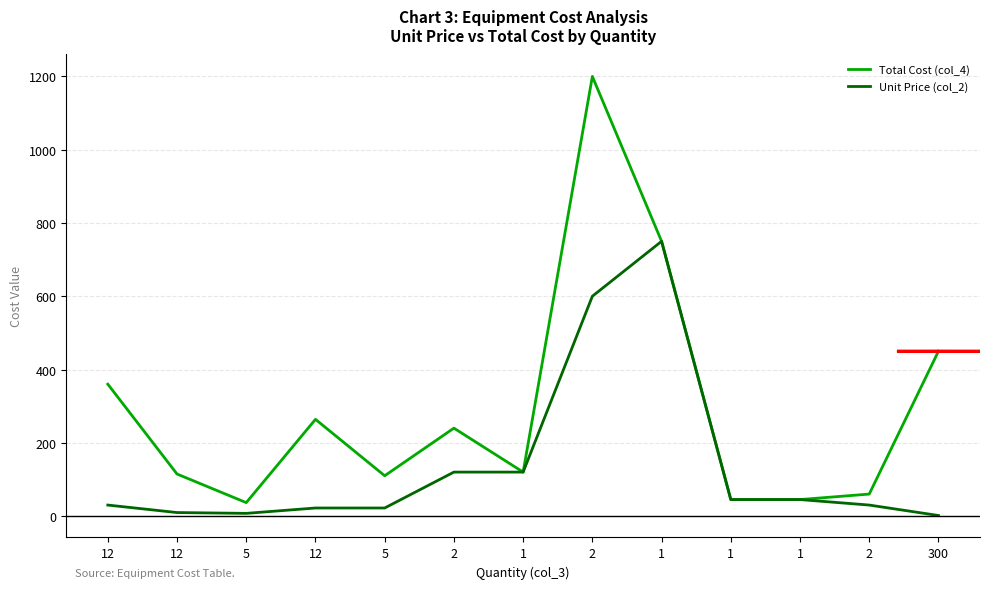

Reading left to right, list all the values displayed in this chart.

Total Cost (col_4): 12=360.0	12=114.7	5=36.6	12=264.0	5=110.0	2=240.0	1=120.0	2=1200.0	1=750.0	1=45.0	1=45.0	2=60.0	300=450.0
Unit Price (col_2): 12=30.0	12=9.6	5=7.3	12=22.0	5=22.0	2=120.0	1=120.0	2=600.0	1=750.0	1=45.0	1=45.0	2=30.0	300=1.5